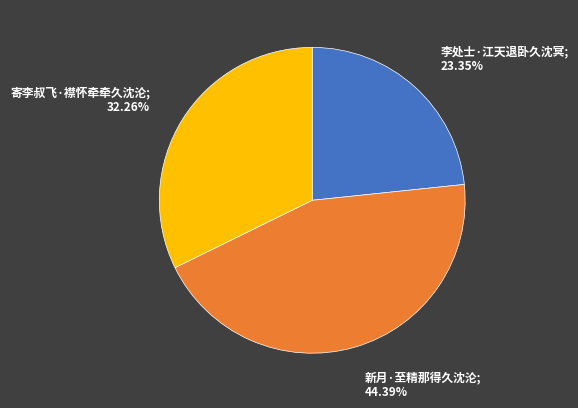

Is there a majority slice in this chart?

No